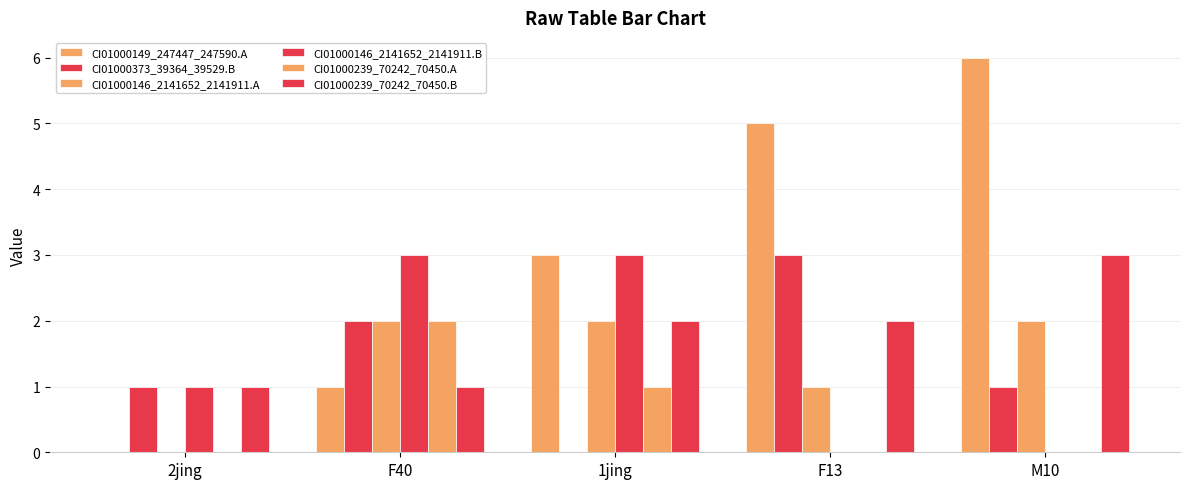

Does the chart contain stacked bars?

No